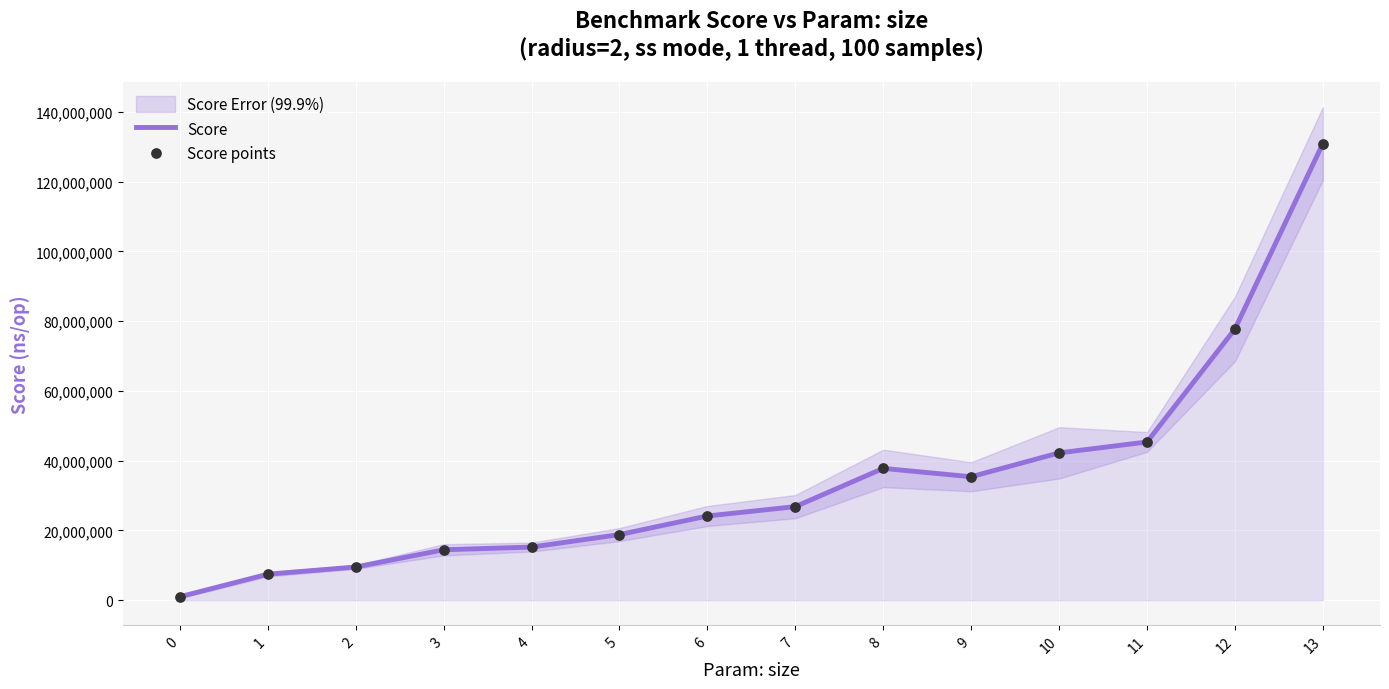

What is the maximum value for Score?

130943975.4